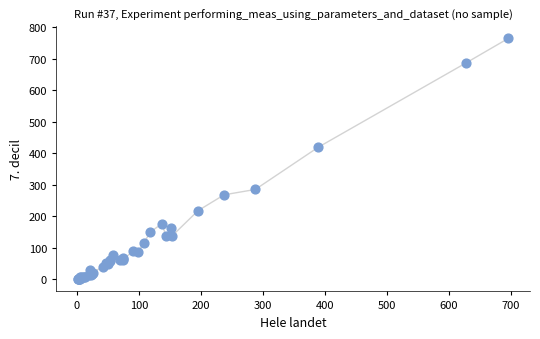

What Y value in the scatter plot is closest to 382?

418.9